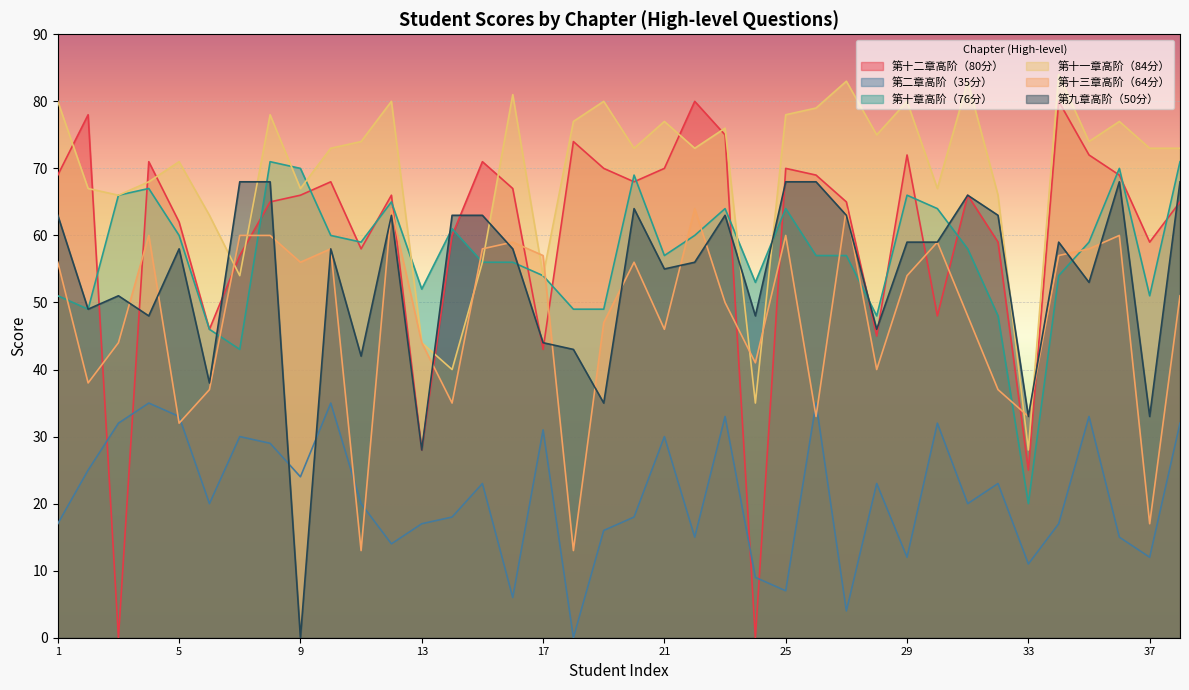

True or false: 第十一章高阶（84分） has a value of 80 at 12.

True